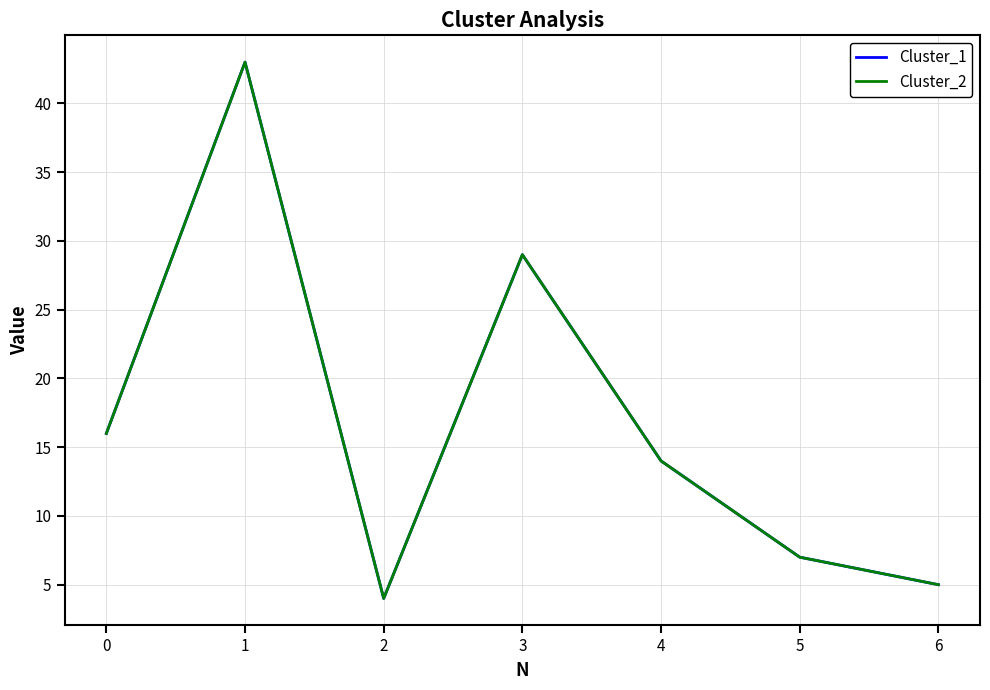

How many lines are shown in the chart?

2